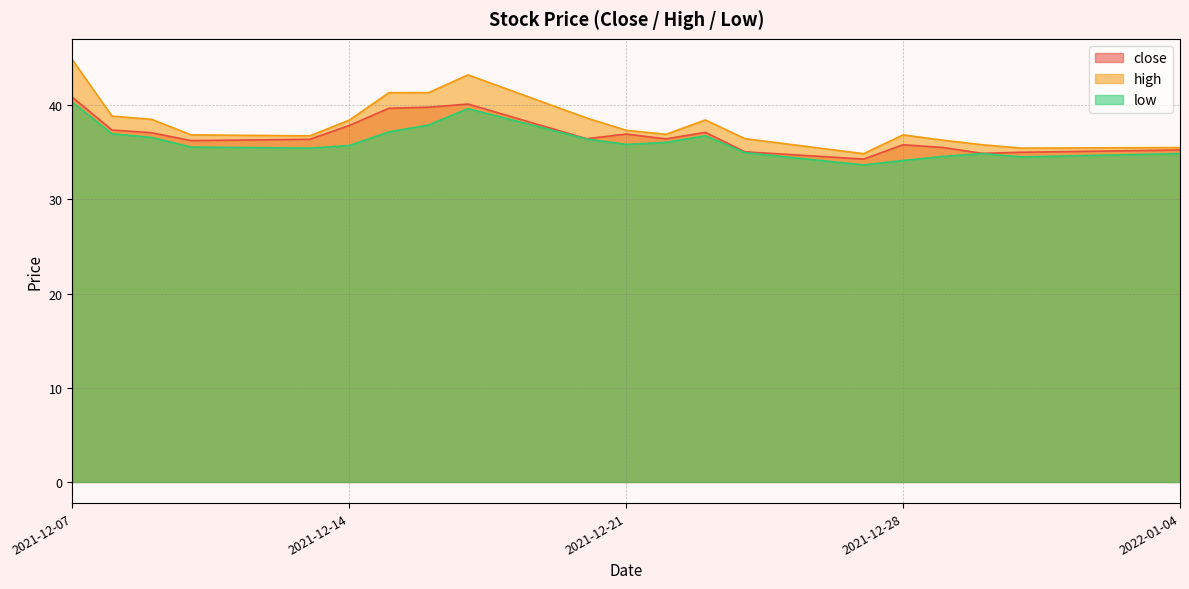

List the series in order of their overall mean, highest first.

high, close, low